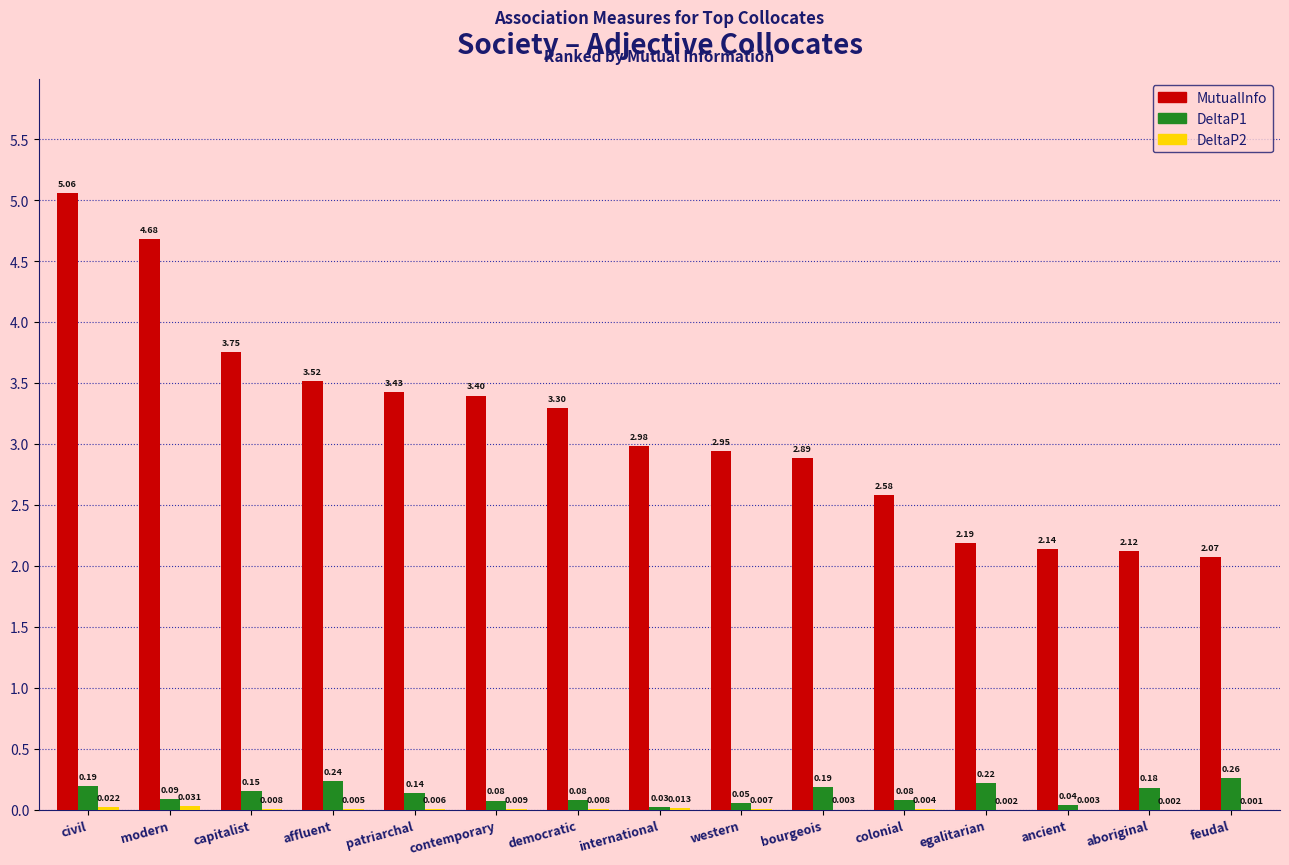

Which category has the highest value in the MutualInfo series?

civil